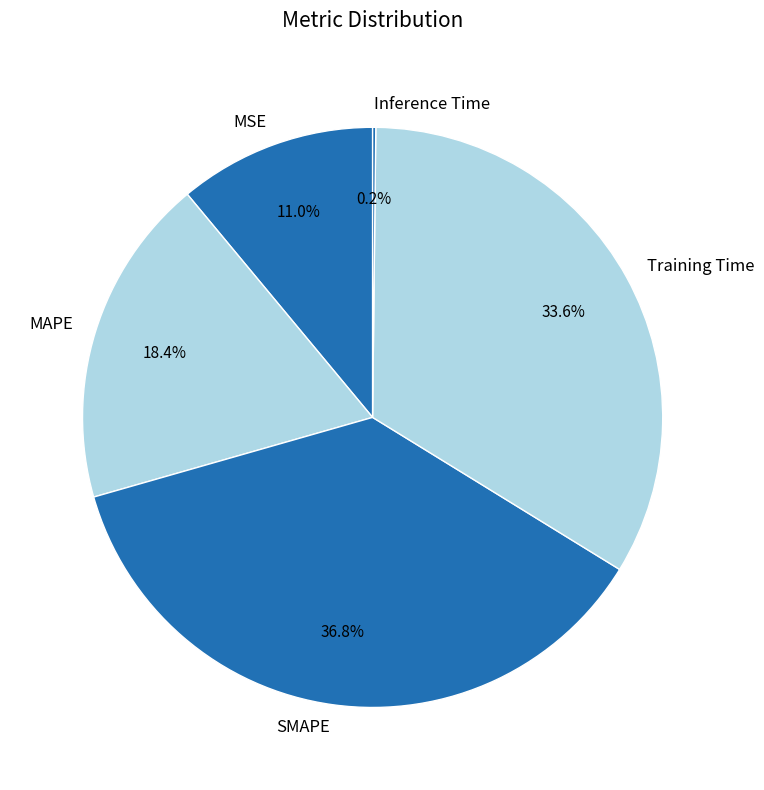

What is the largest slice in the pie chart?

SMAPE